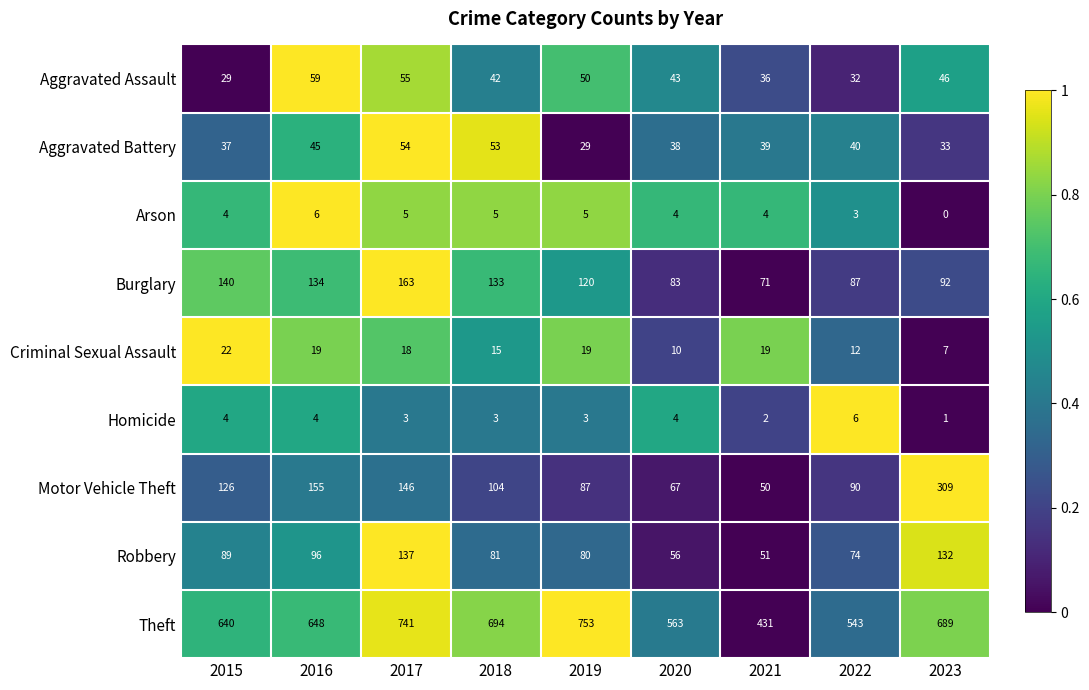

What is the difference between the highest and lowest values at 2018?

691